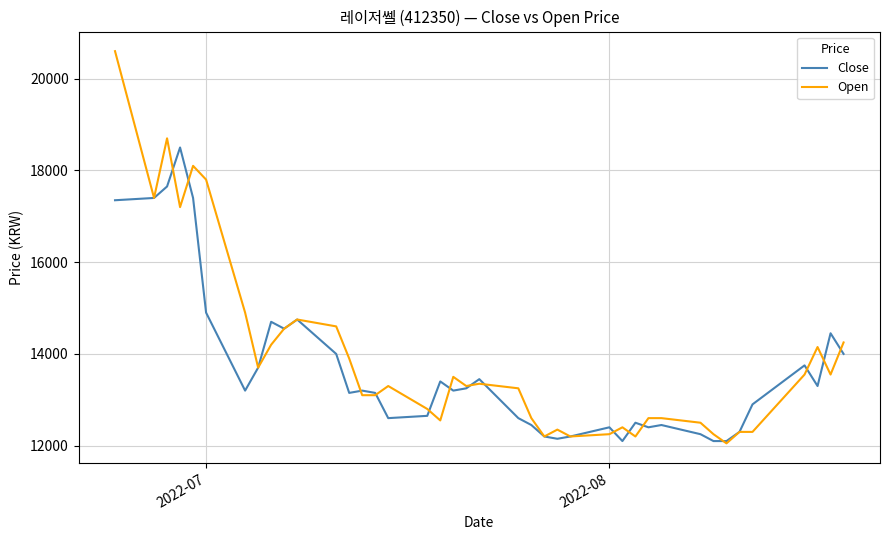

Which series has the widest spread of values?

Open